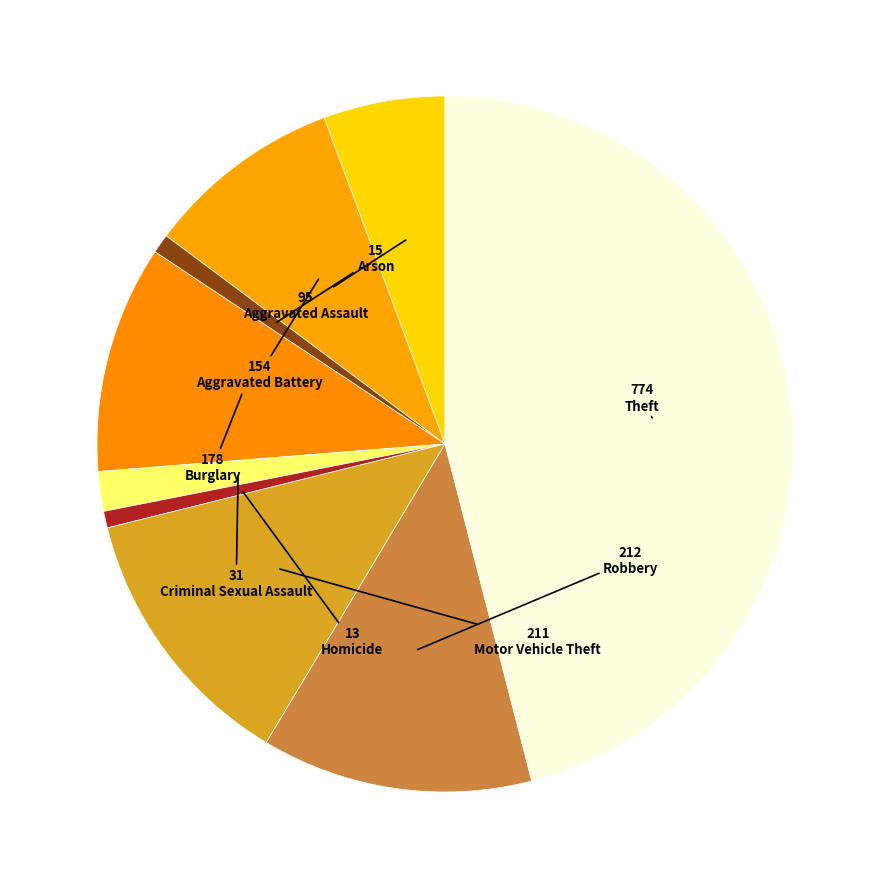

To the nearest percent, what is the combined percentage of Robbery and Criminal Sexual Assault?

14%